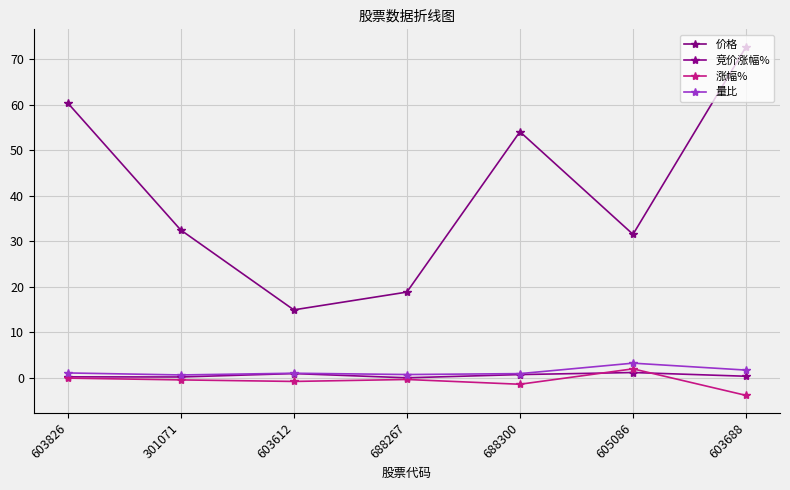

What is the difference between the maximum and minimum values in the 量比 series?

2.6